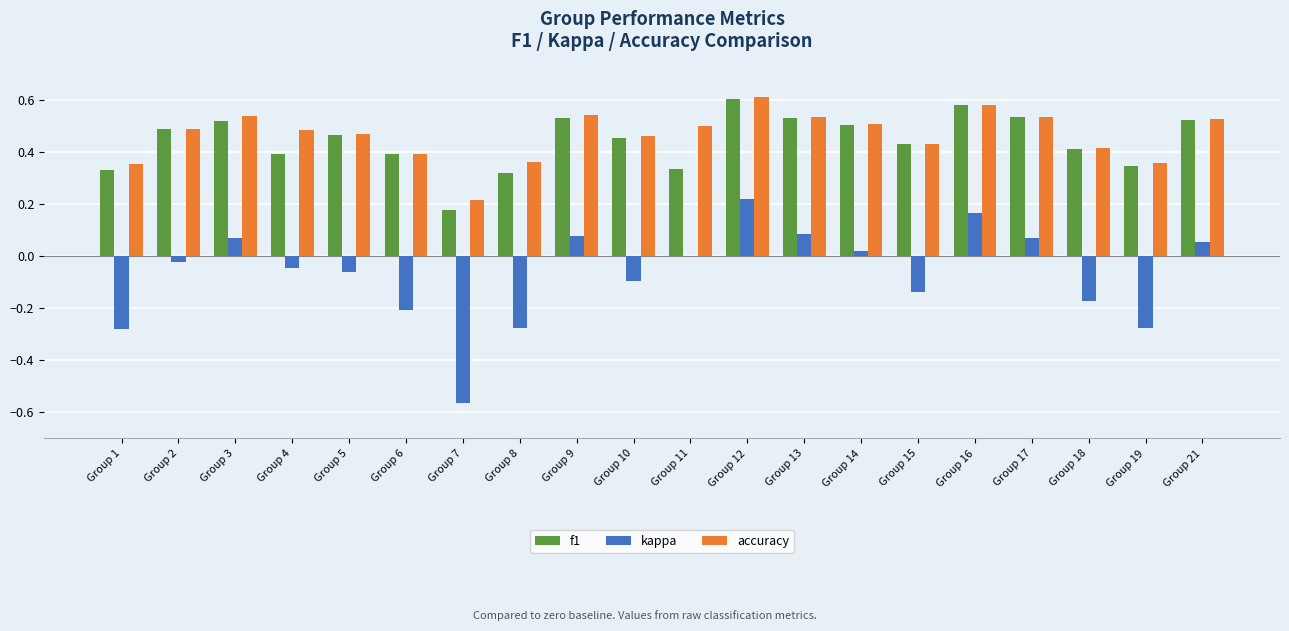

How many groups of bars are there?

20